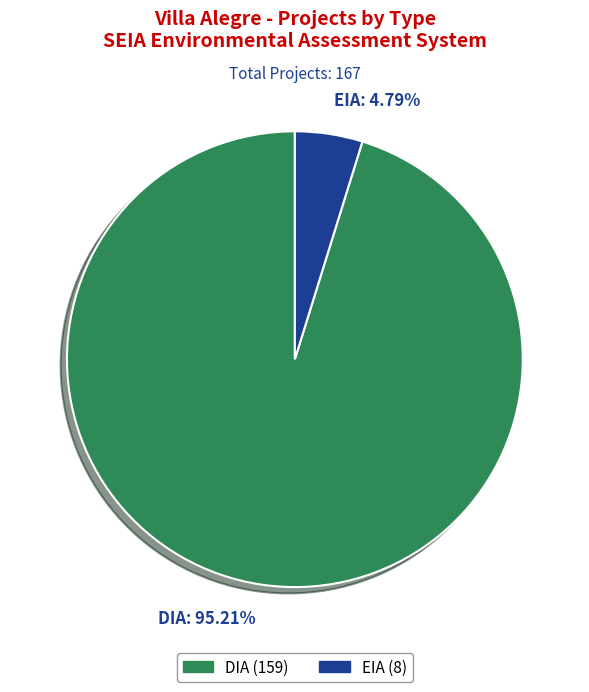

How many slices are in this pie chart?

2